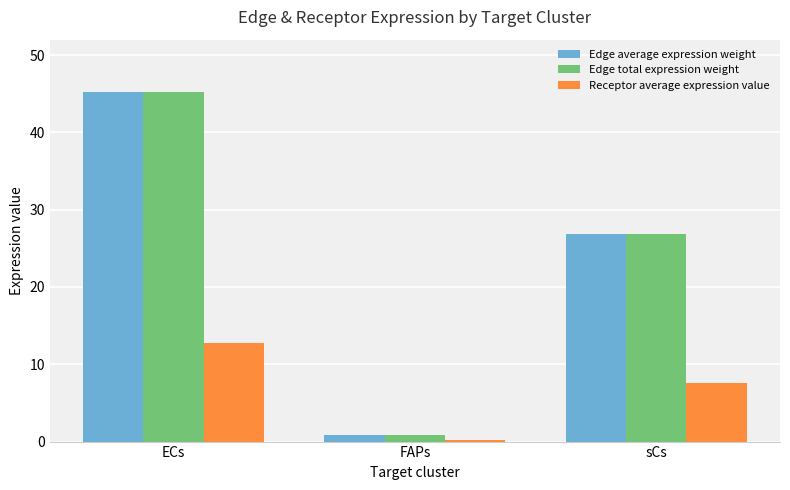

Is it true that Edge average expression weight equals 65.9 at ECs?

False